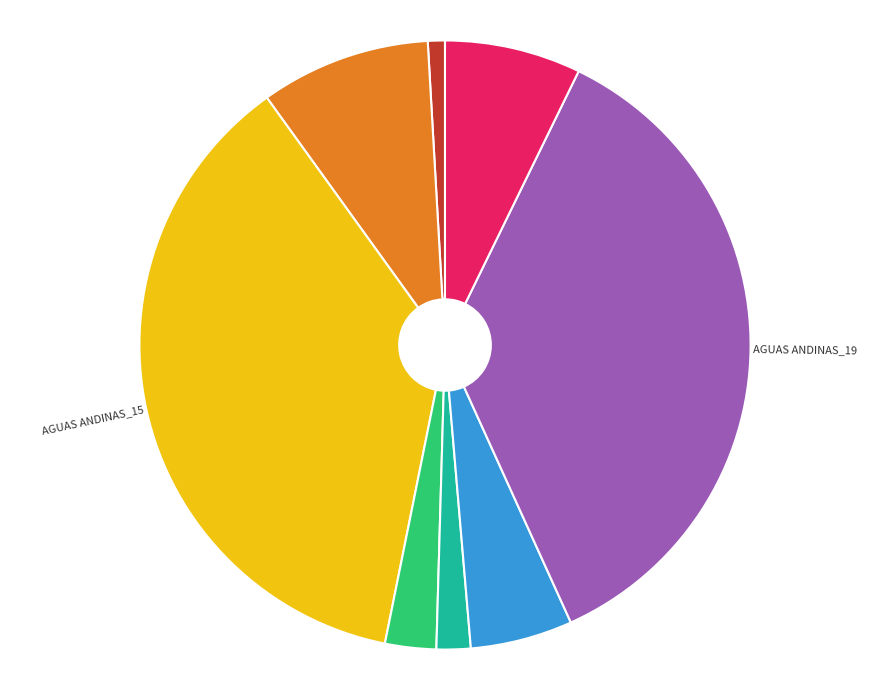

True or false: AGUAS ANDINAS_18 accounts for 5% of the total.

True